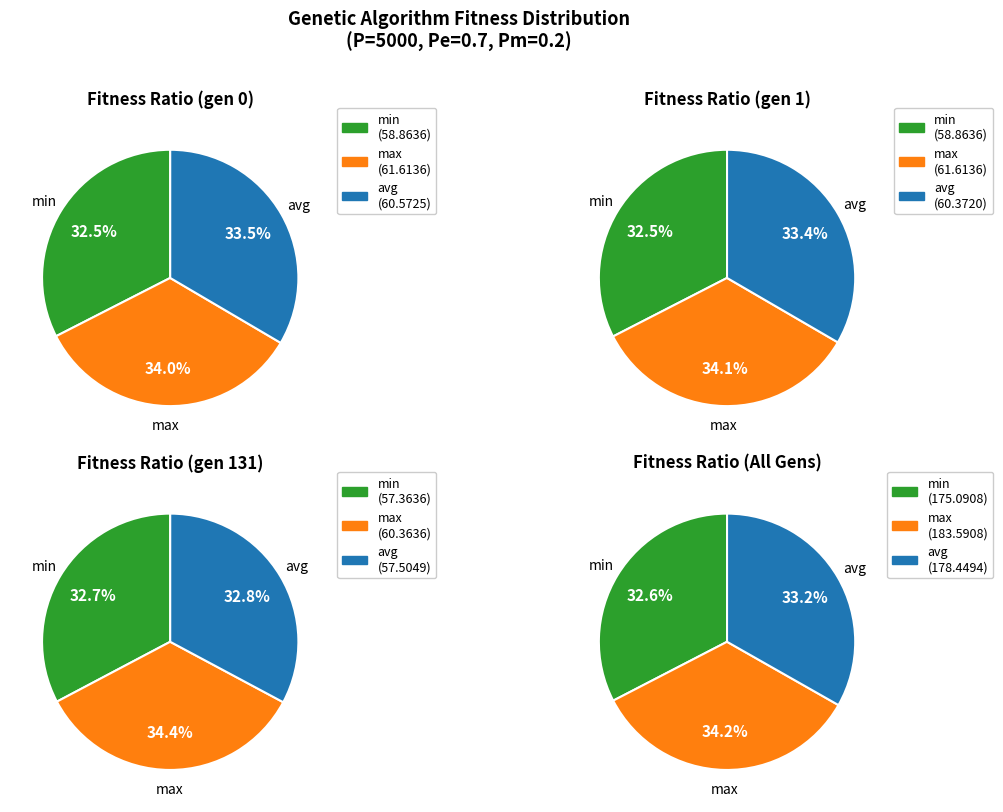

Is there a majority slice in this chart?

No